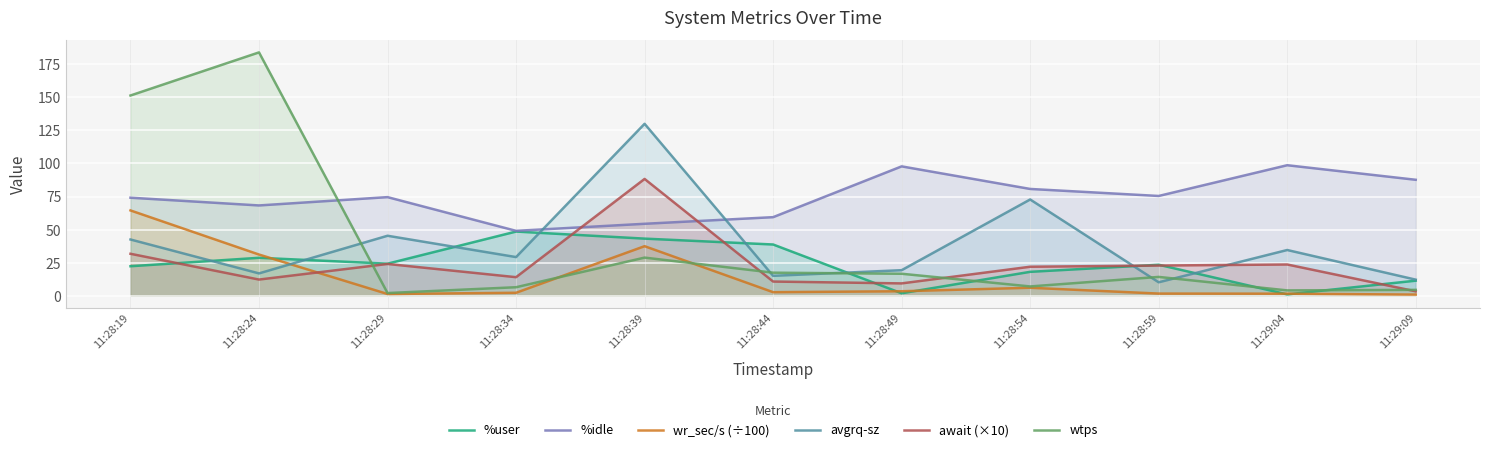

List the labels in order of avgrq-sz value, largest first.

11:28:39, 11:28:54, 11:28:29, 11:28:19, 11:29:04, 11:28:34, 11:28:49, 11:28:24, 11:28:44, 11:29:09, 11:28:59